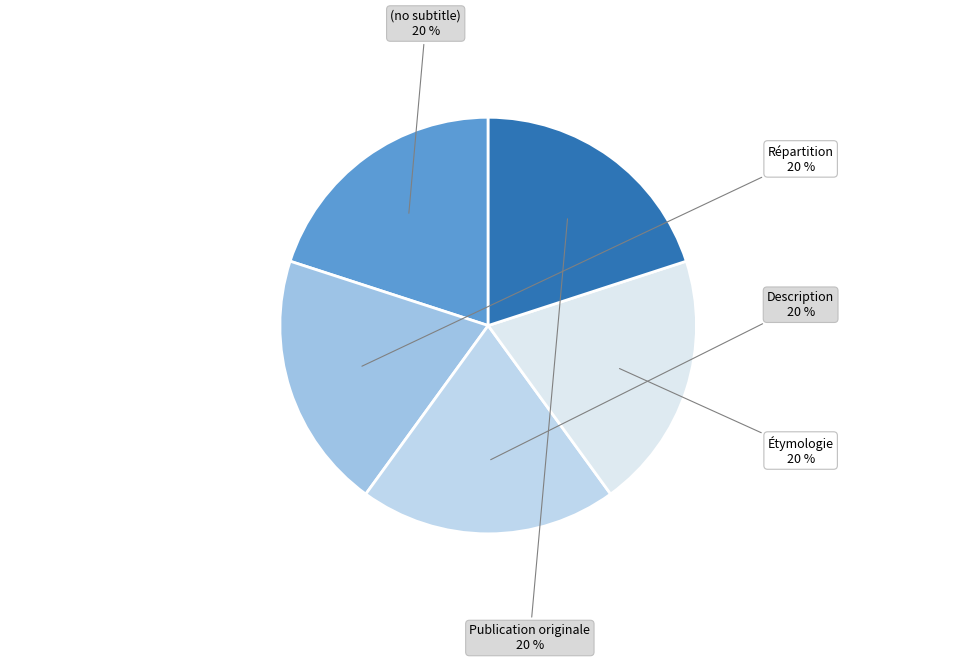

How many segments does this pie chart have?

5